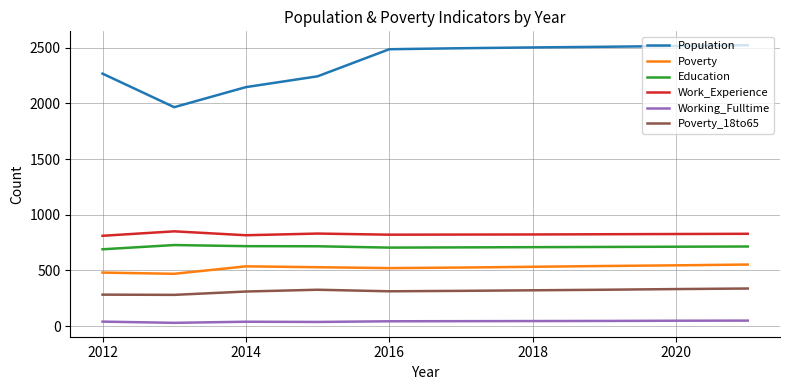

Which series has the largest total across all categories?

Population